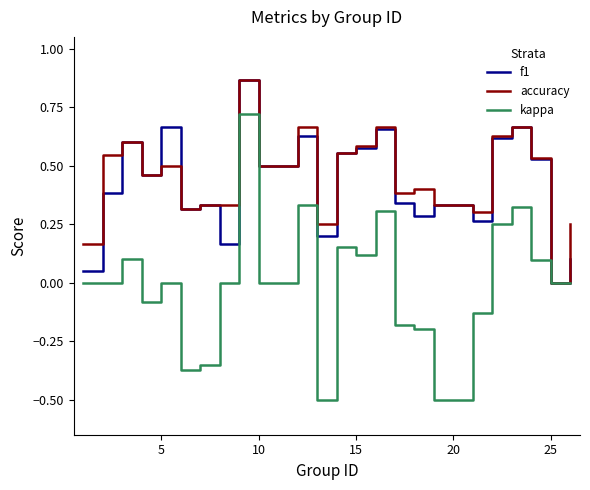

Which series has the widest spread of values?

kappa